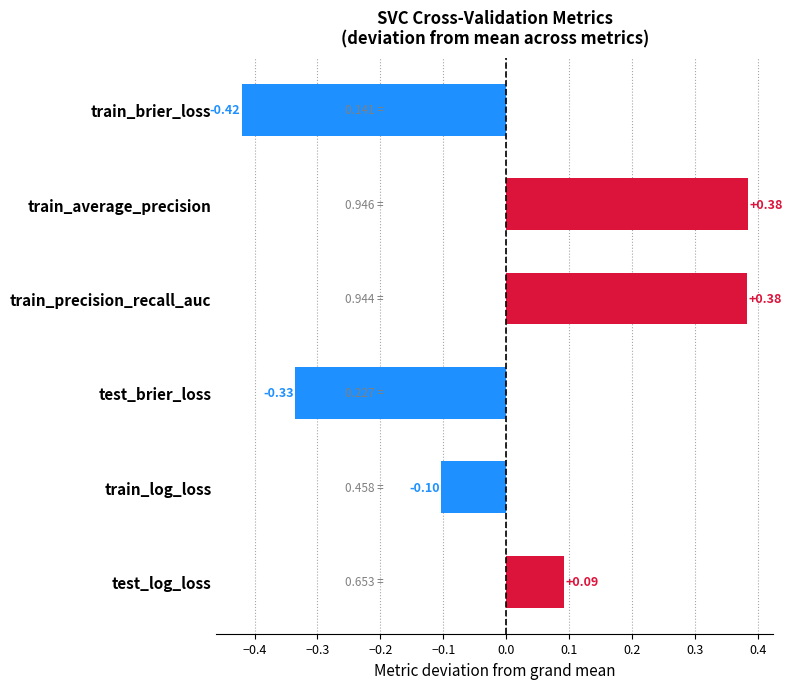

What is the difference between the maximum and minimum values?

0.8